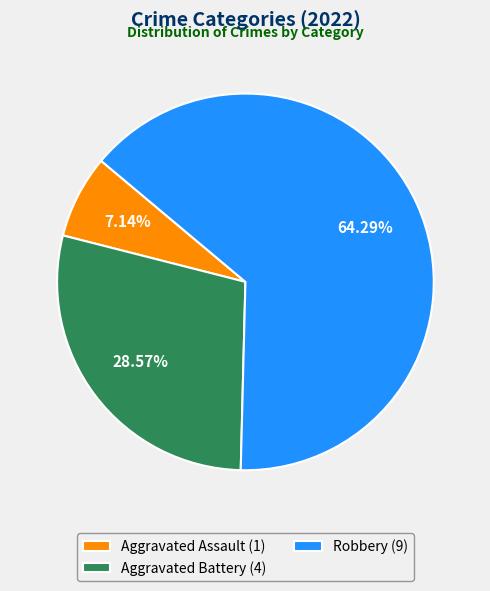

How many slices are in this pie chart?

3